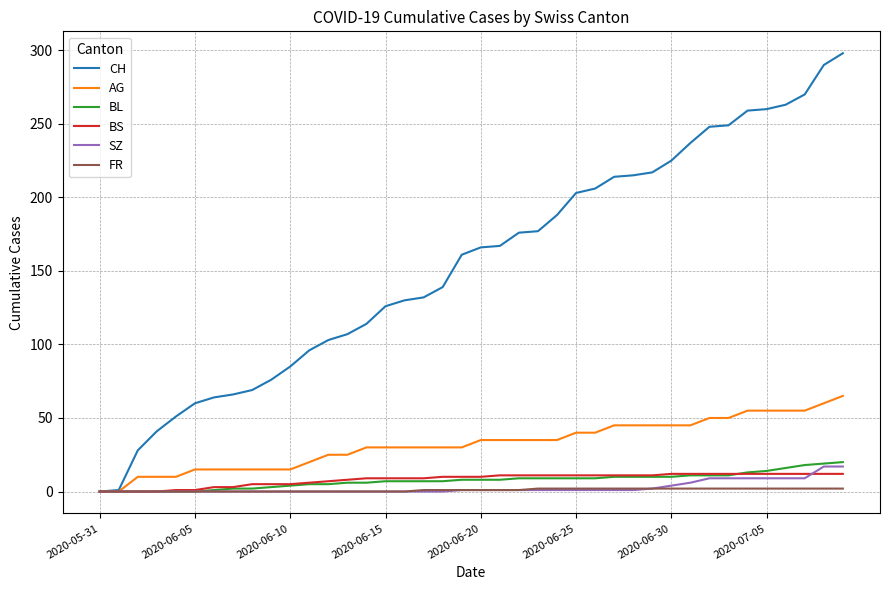

Which series has the largest total across all categories?

CH